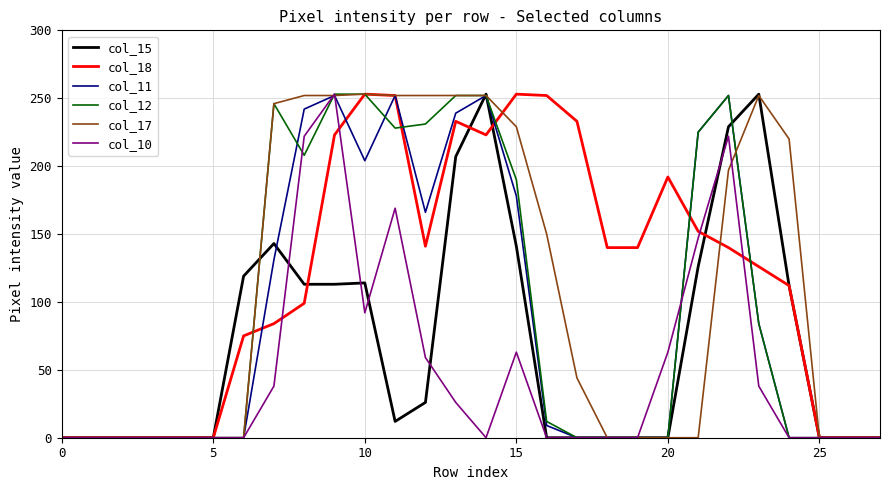

True or false: col_12 has more than 1 points higher than both neighbors.

True